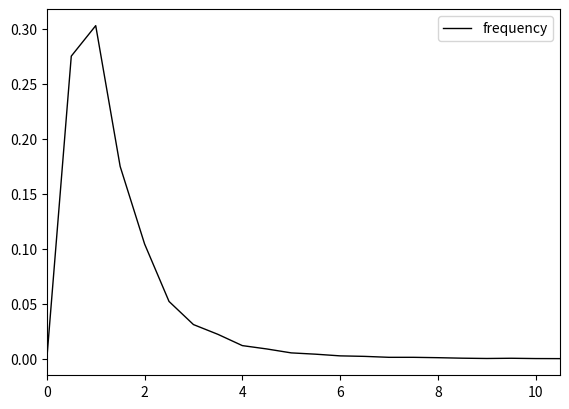

Reading left to right, list all the values displayed in this chart.

0.0	0.3	0.3	0.2	0.1	0.1	0.0	0.0	0.0	0.0	0.0	0.0	0.0	0.0	0.0	0.0	0.0	0.0	0.0	0.0	0.0	0.0